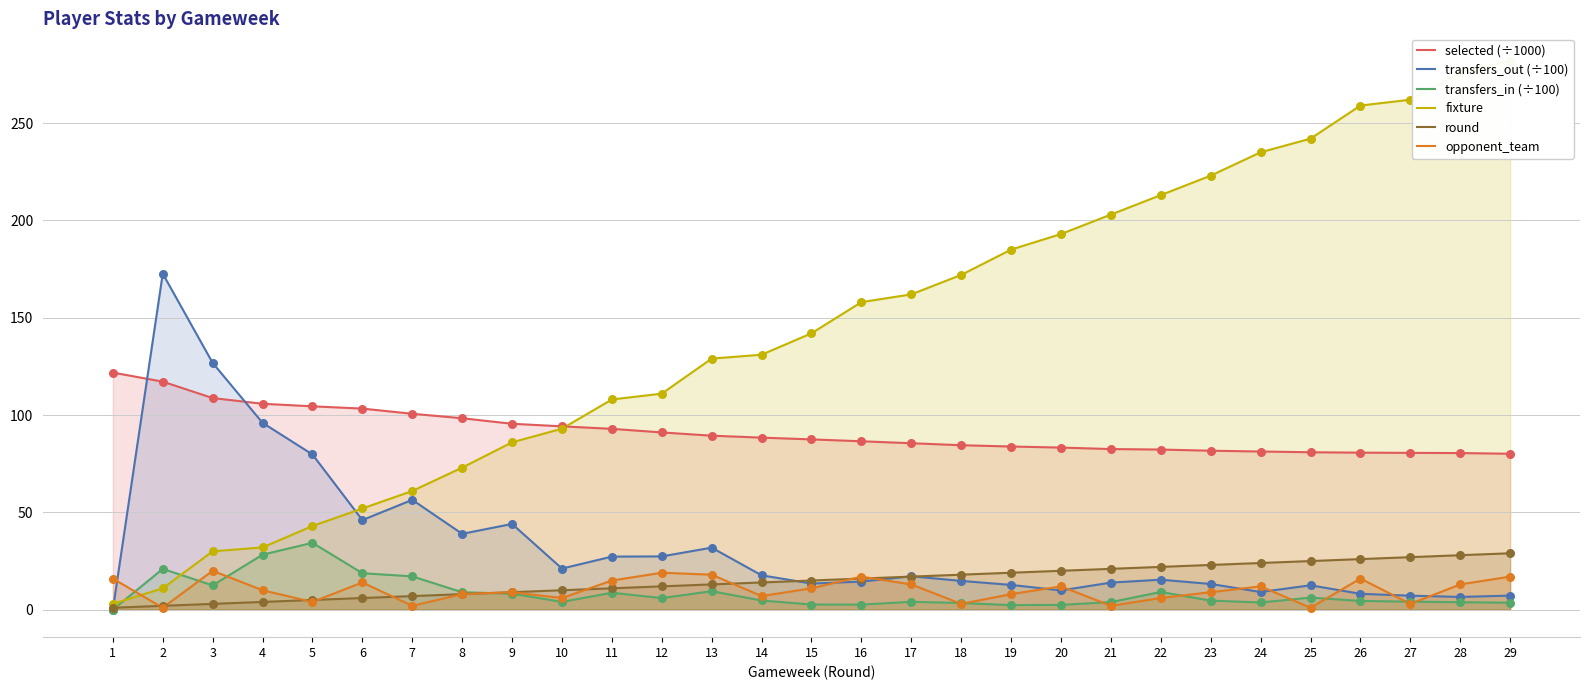

Is the value of transfers_in (÷100) at 15 greater than the value of round at 1?

Yes